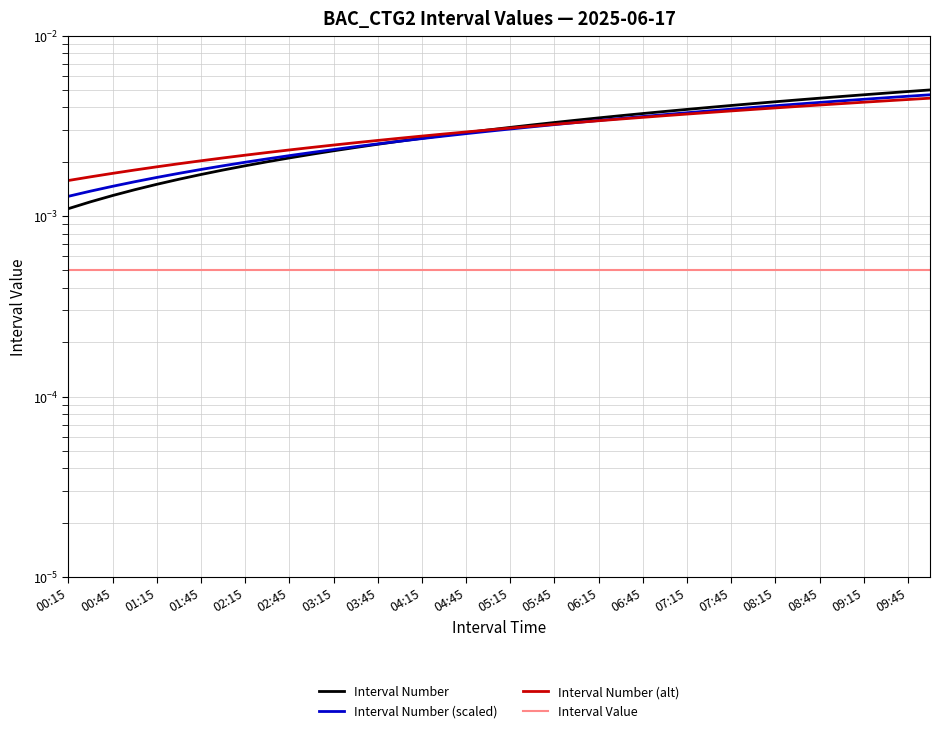

True or false: Interval Number (scaled) has a value of 0.0 at 02:45.

True